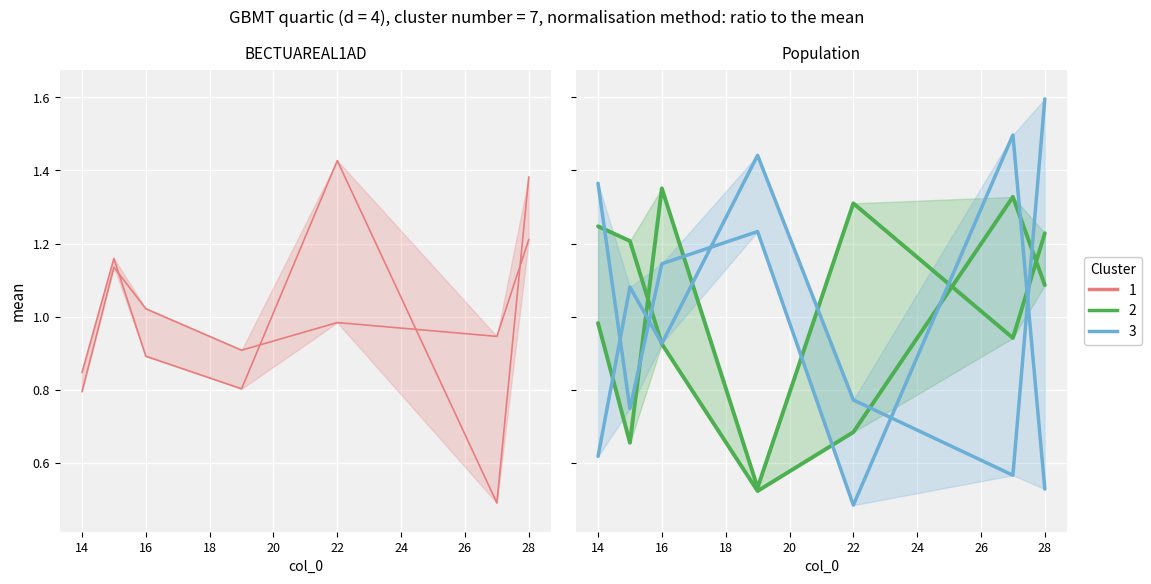

Which series has the largest total across all categories?

Cluster 3